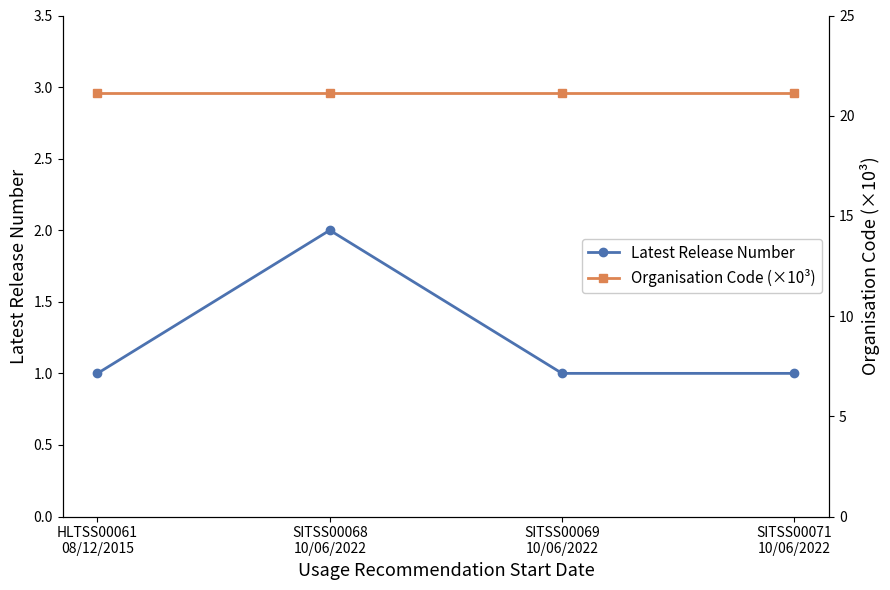

The value of Latest Release Number at SITSS00068
10/06/2022 is 2.0. True or false?

True